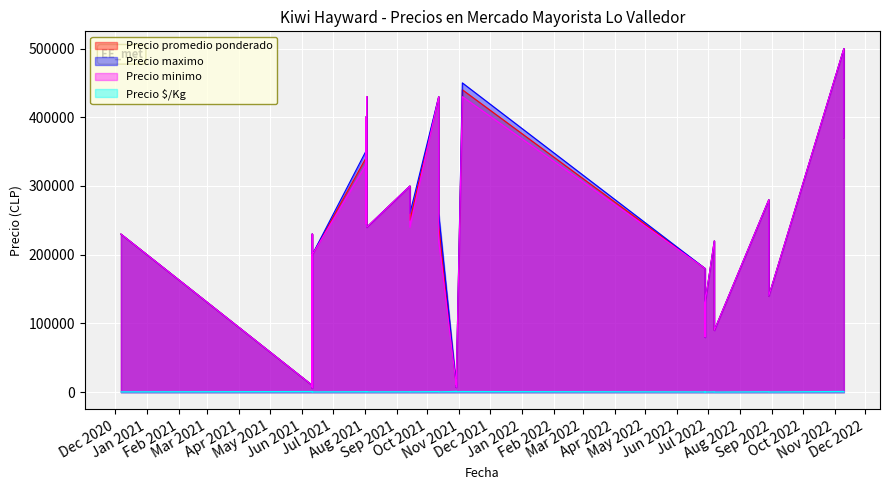

Between 2021-10-29 and 2021-11-04, which series saw the biggest shift?

Precio maximo